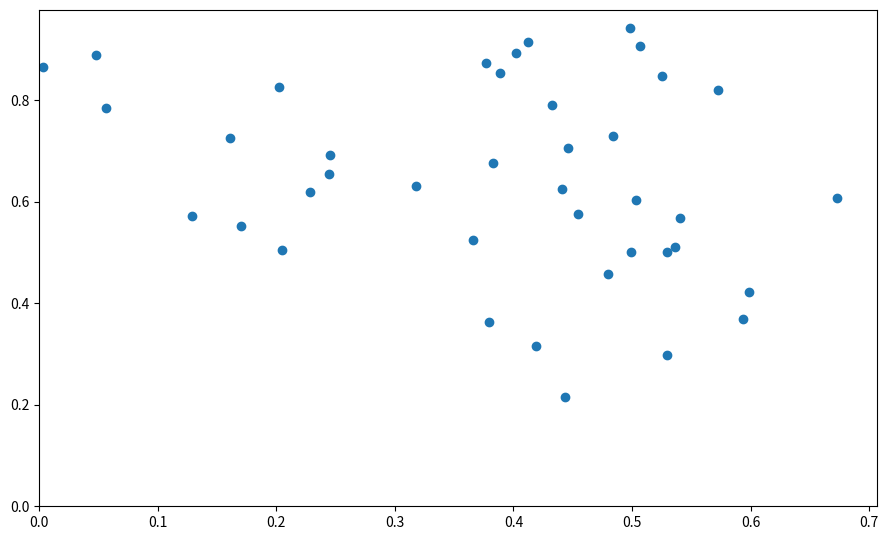

Count the number of points in this scatter plot.

40